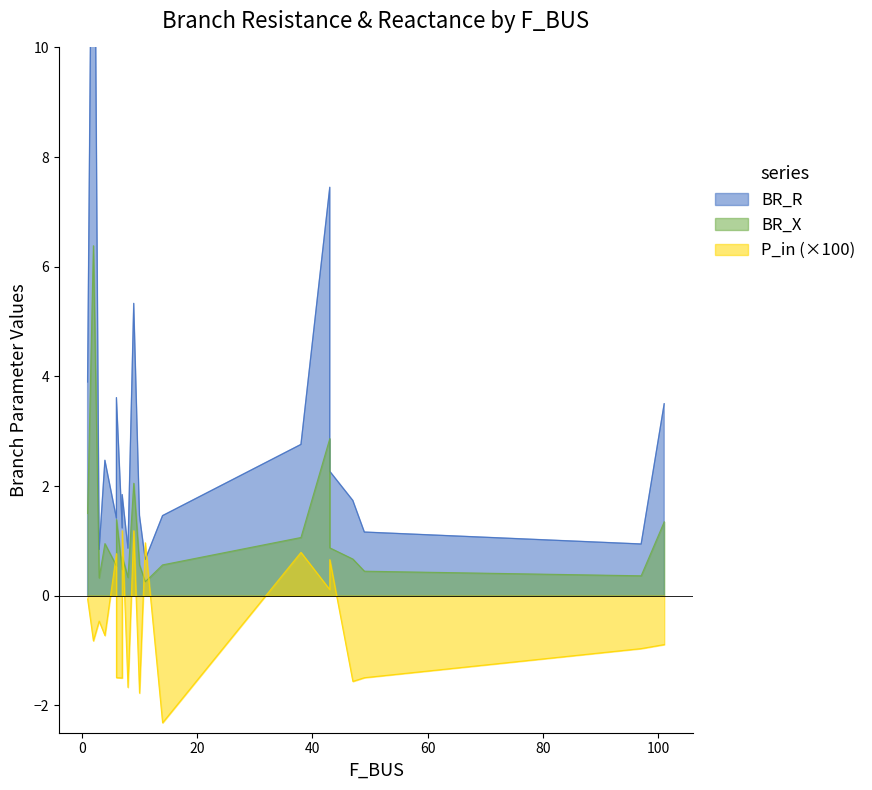

Count the number of categories in the chart.

20